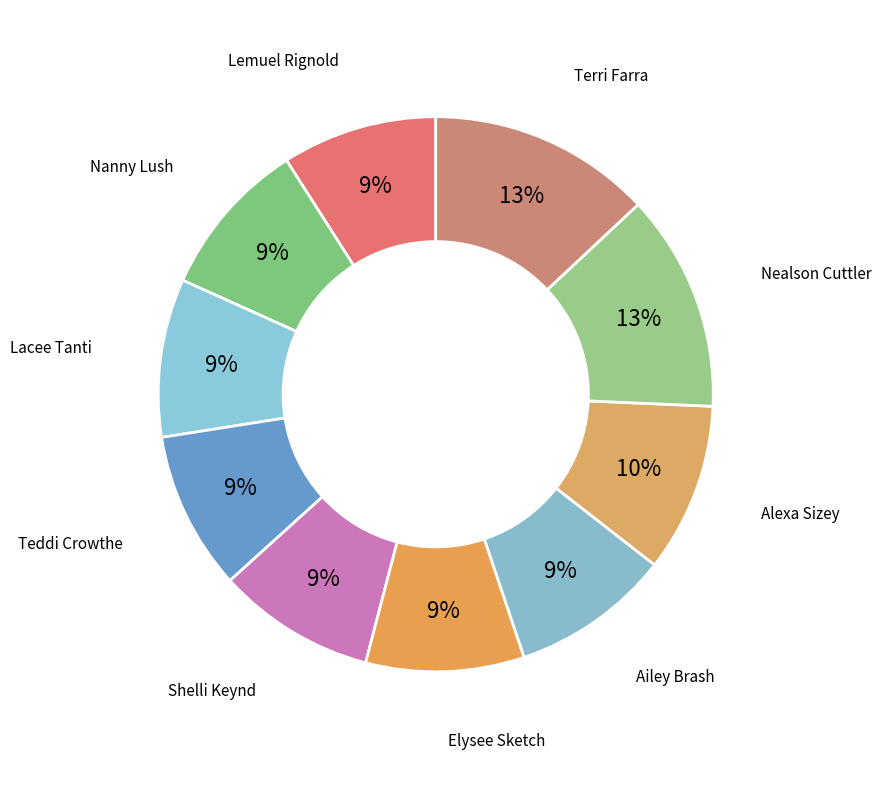

How many segments does this pie chart have?

10